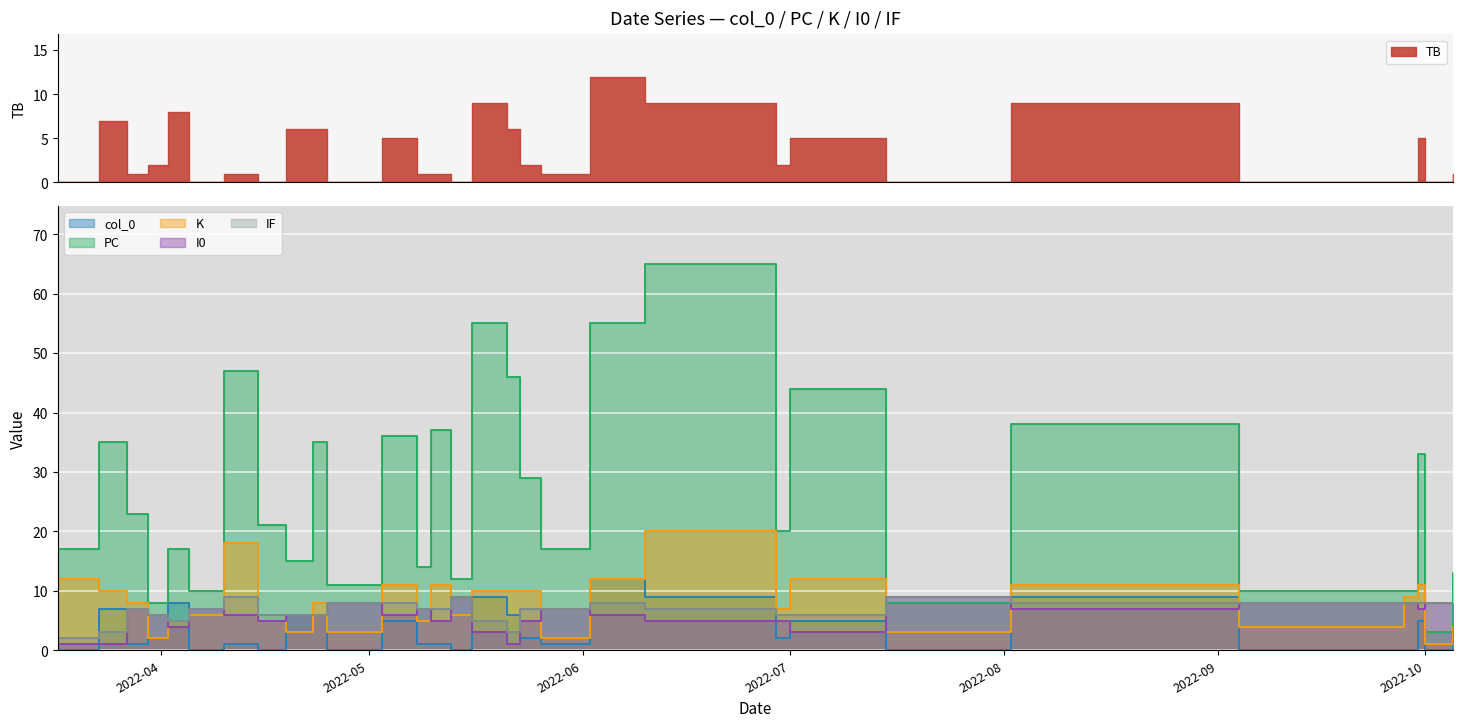

How many series are shown in this chart?

5